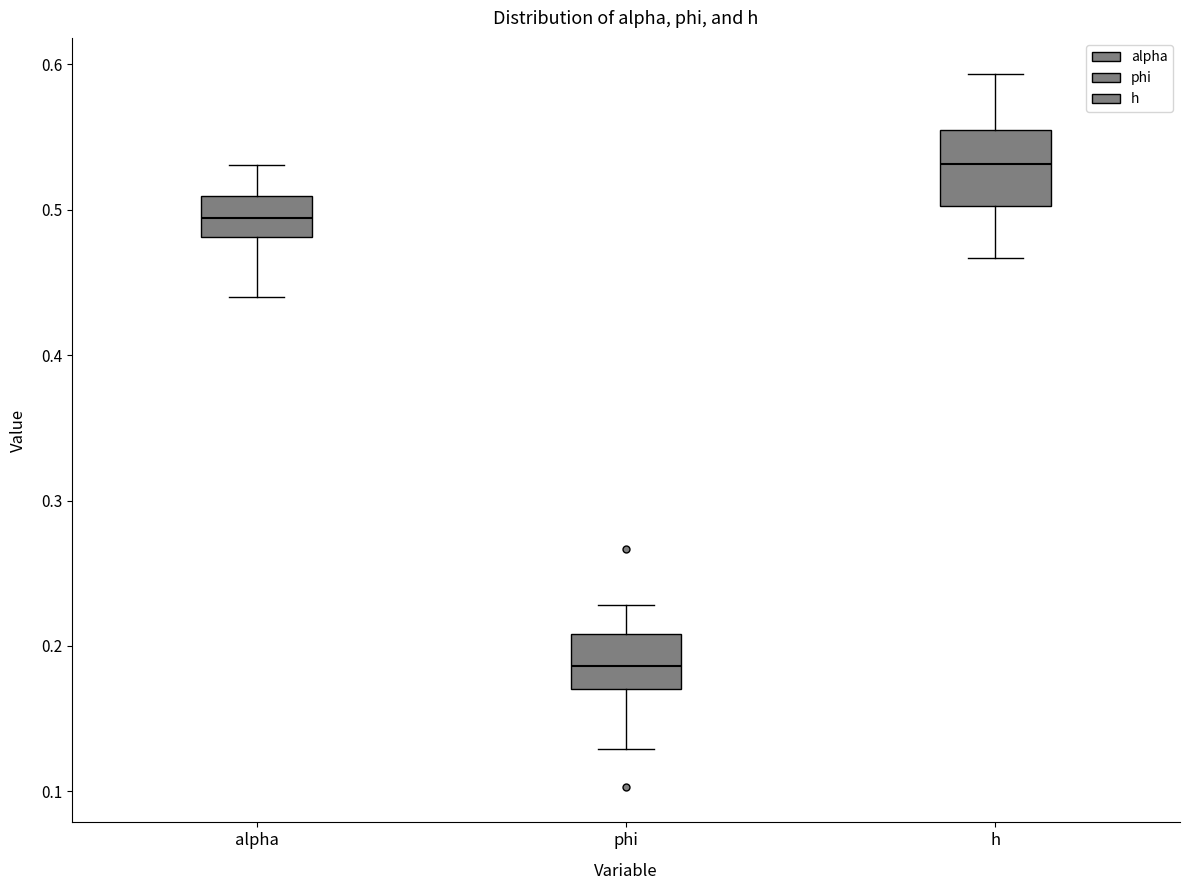

Reading left to right, read every box against the y-axis: the position of its median line, the range the box covers, and the ends of its whiskers. The values are not printed on the chart, so give them approximately, as read against the axis.

alpha: median 0.49, box 0.48 to 0.51, whiskers 0.44 to 0.53
phi: median 0.19, box 0.17 to 0.21, whiskers 0.13 to 0.23
h: median 0.53, box 0.50 to 0.56, whiskers 0.47 to 0.59